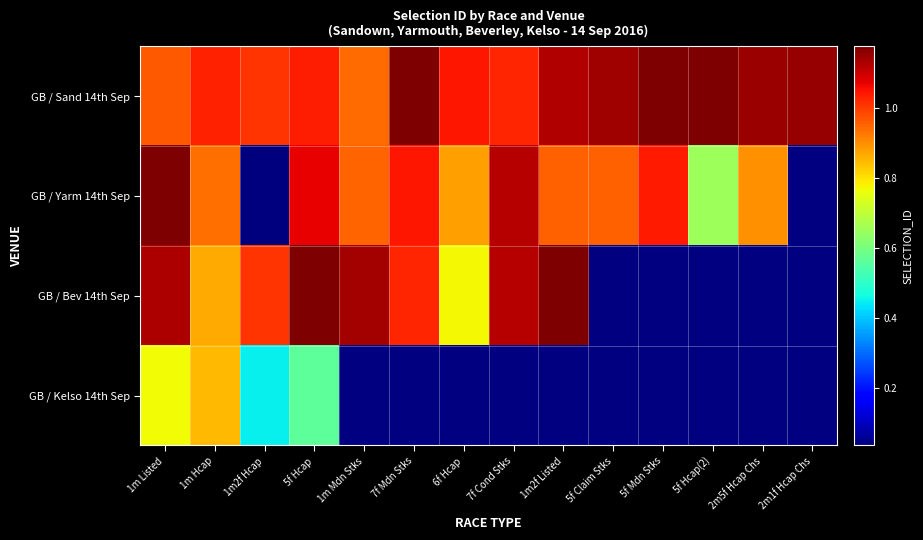

What is the spread (max minus min) of values at 7f Cond Stks?

954751.0